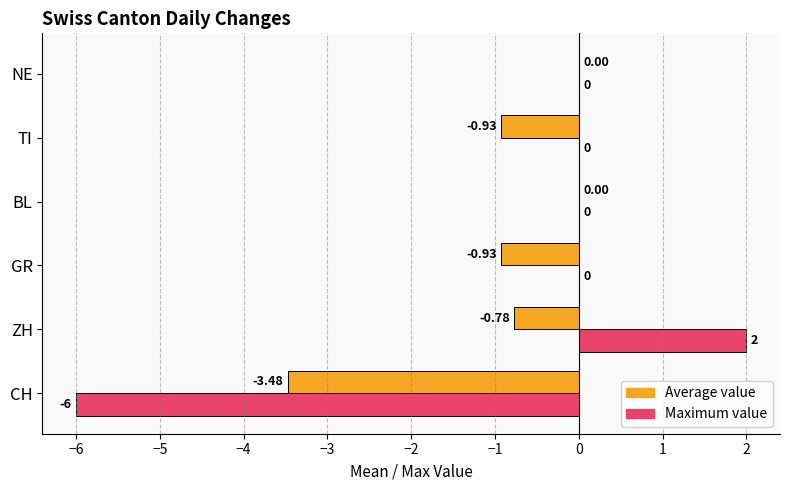

Which label corresponds to the largest value in the chart?

ZH